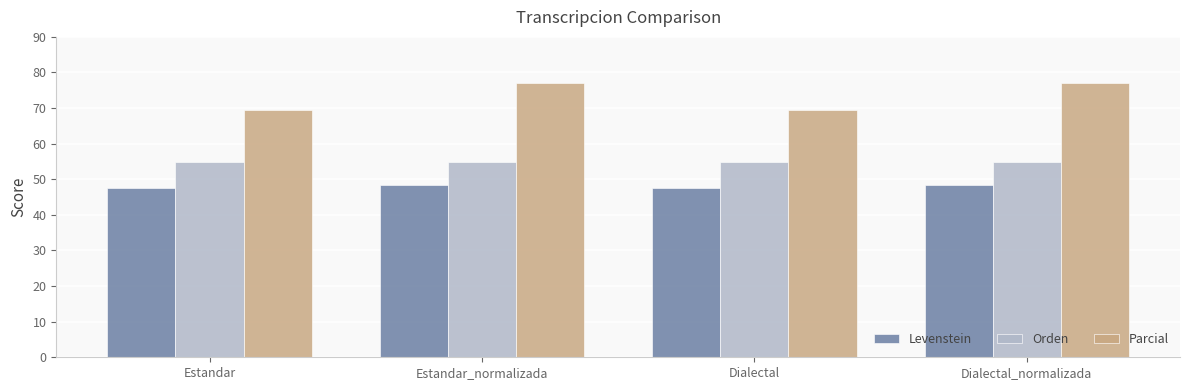

What position from the left is Estandar?

1